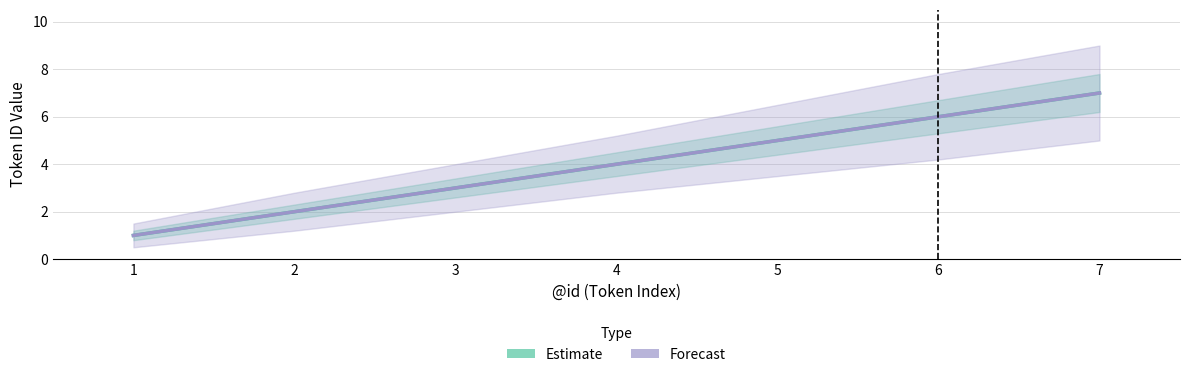

Which series has the largest range (max minus min)?

Estimate